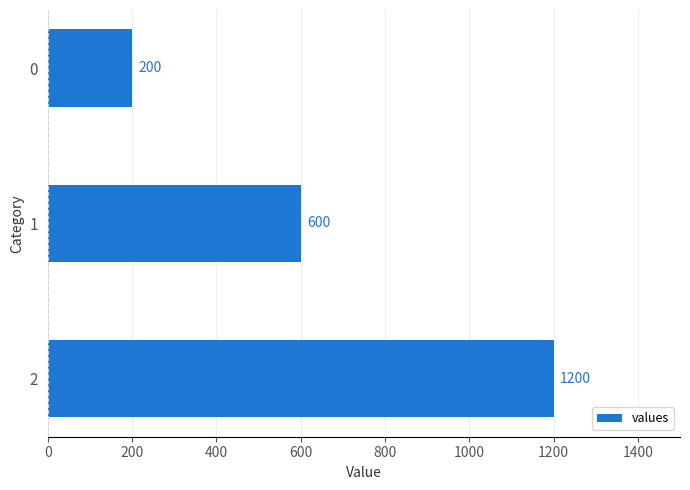

Approximately how many times larger is the value at 0 compared to 1?

0.3